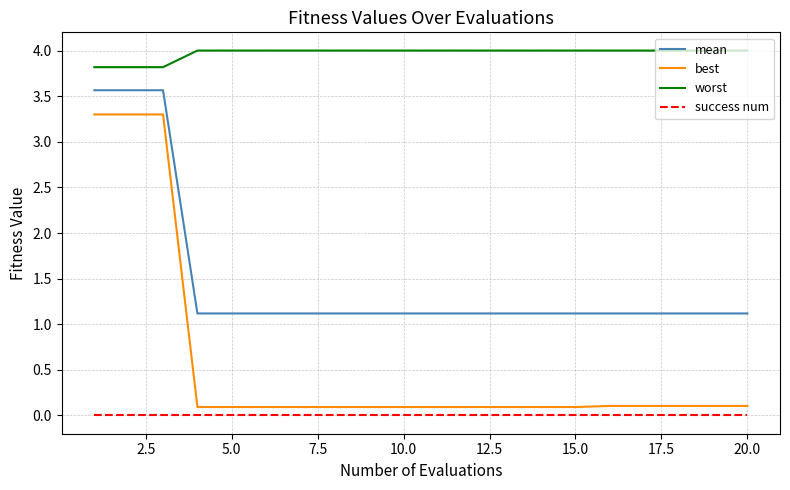

List the series in order of their peak value, highest first.

worst, mean, best, success num